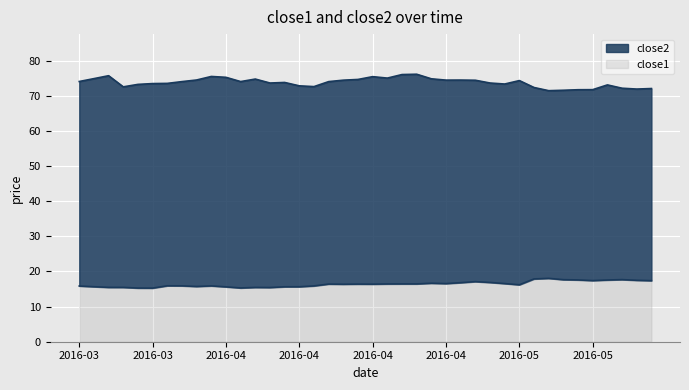

How many interior local peaks does the close2 series have?

9